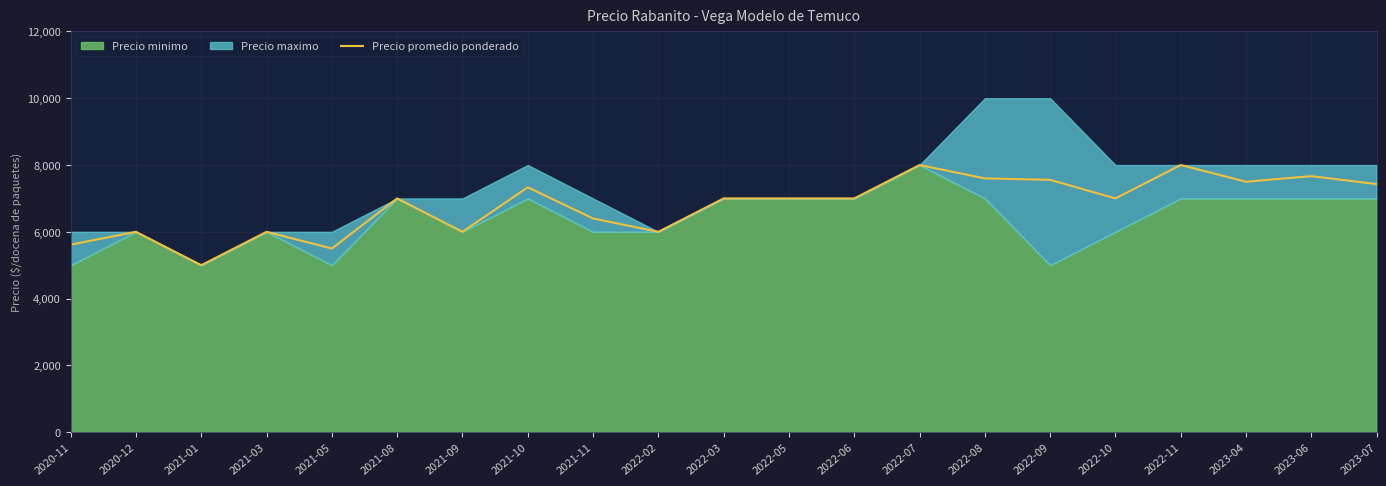

True or false: the data shows 6000 at 2020-12.

True